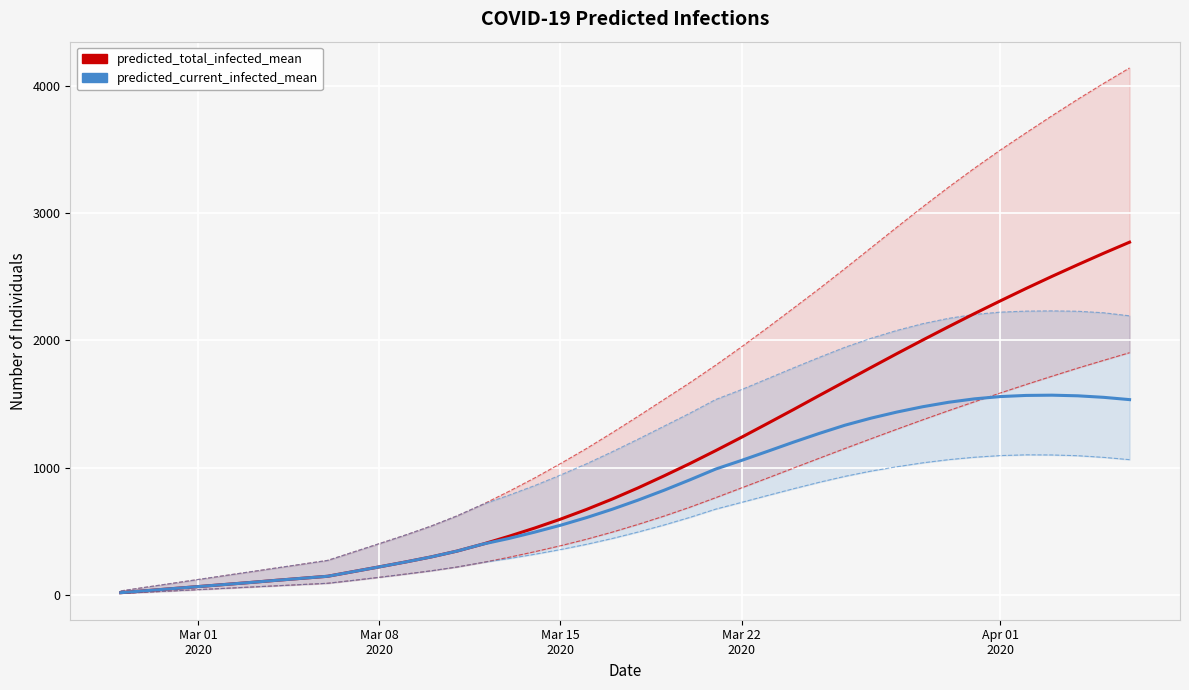

Is the value of predicted_total_infected_mean at Mar 15
2020 greater than the value of predicted_current_infected_upper at 22?

No